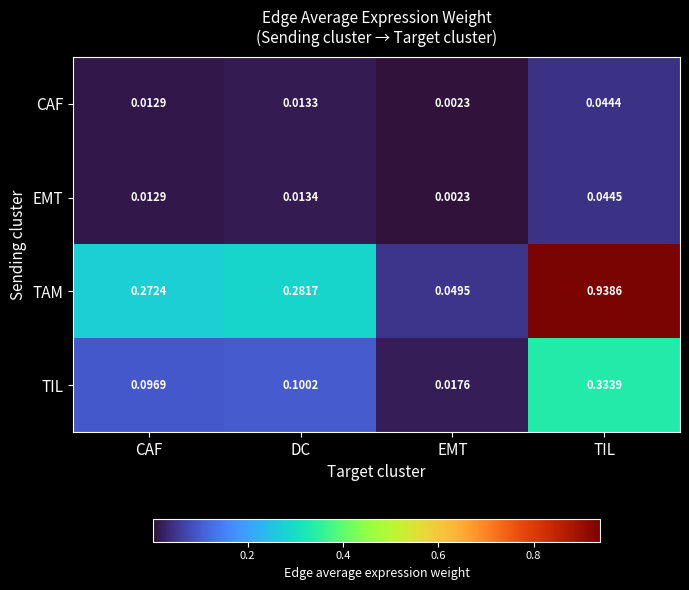

Count the number of categories in the chart.

4